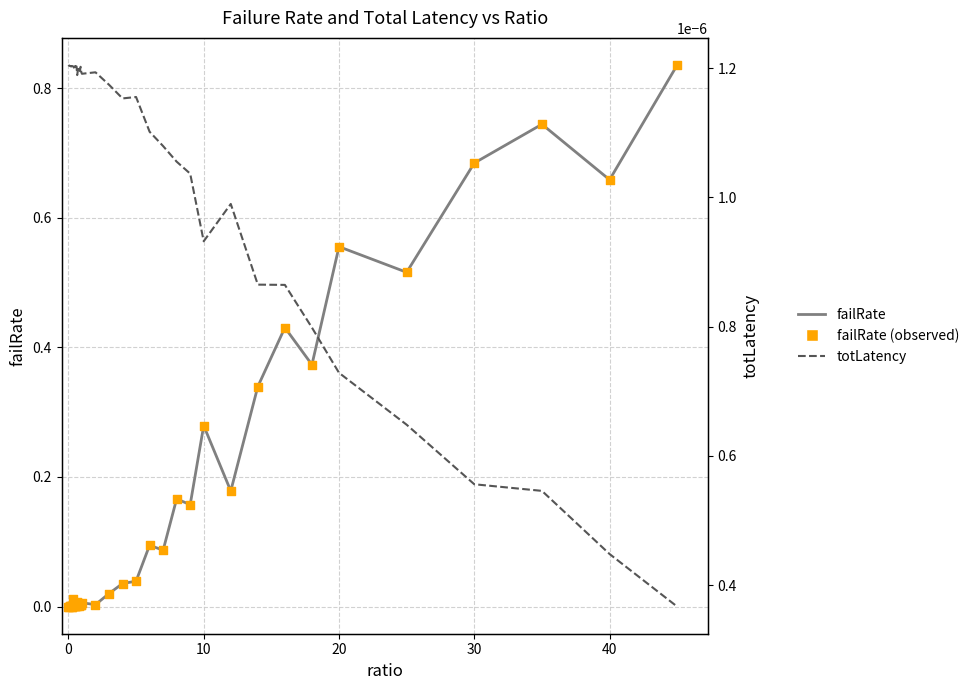

Is the value of failRate at 30 greater than the value of failRate (observed) at 19?

No